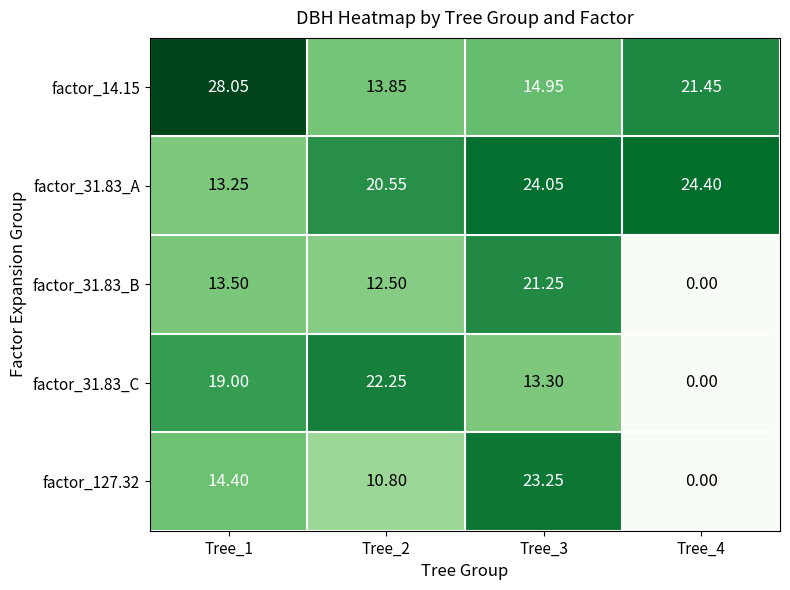

Is the value of factor_127.32 at Tree_1 greater than the value of factor_31.83_C at Tree_1?

No